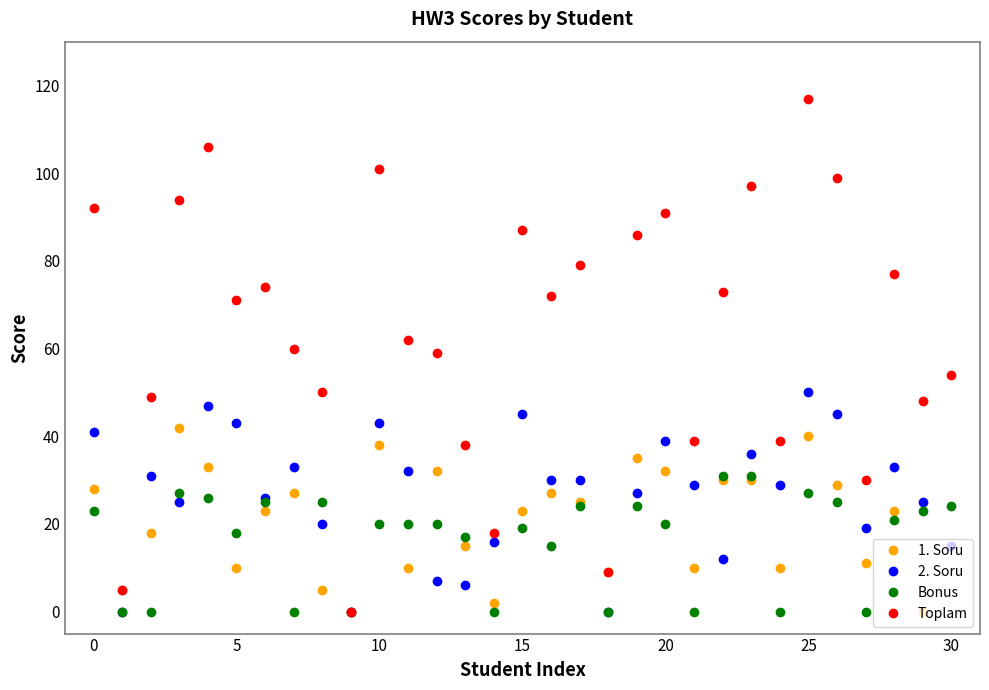

How many values in the Toplam series are below 71?

15